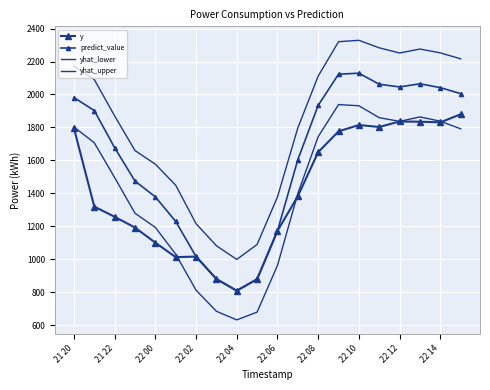

Reading right to left, list all the values displayed in this chart.

y: 1879.7	1831.1	1835.0	1836.1	1802.9	1814.7	1776.3	1650.2	1383.0	1172.8	880.1	809.9	880.9	1016.9	1013.5	1101.2	1192.9	1258.2	1319.9	1795.8
predict_value: 2005.1	2041.5	2064.8	2045.8	2062.1	2129.1	2123.1	1934.0	1604.5	1172.8	880.1	809.9	880.9	1016.9	1230.3	1379.0	1475.0	1677.1	1902.5	1981.5
yhat_lower: 1791.7	1837.9	1863.9	1837.1	1859.2	1931.6	1938.8	1744.1	1399.1	963.2	680.1	633.0	685.2	813.2	1031.4	1193.8	1279.7	1496.3	1707.3	1802.8
yhat_upper: 2216.2	2252.3	2275.6	2251.6	2283.0	2328.5	2320.1	2111.7	1797.3	1378.7	1090.5	999.5	1082.8	1216.4	1449.7	1577.3	1660.0	1870.0	2090.8	2171.3